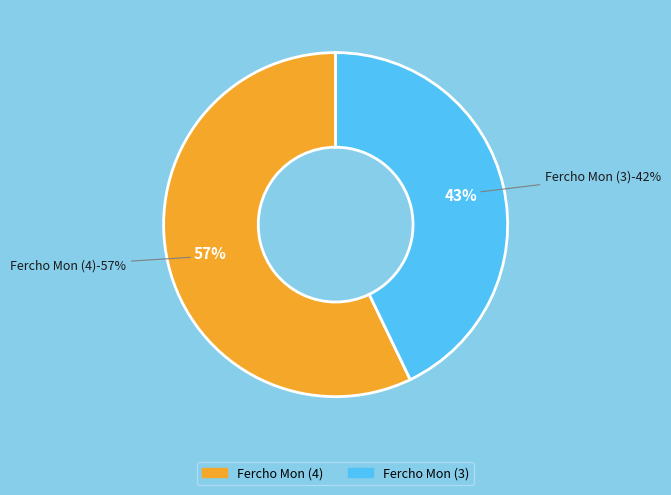

True or false: Fercho Mon (3) accounts for 35% of the total.

False